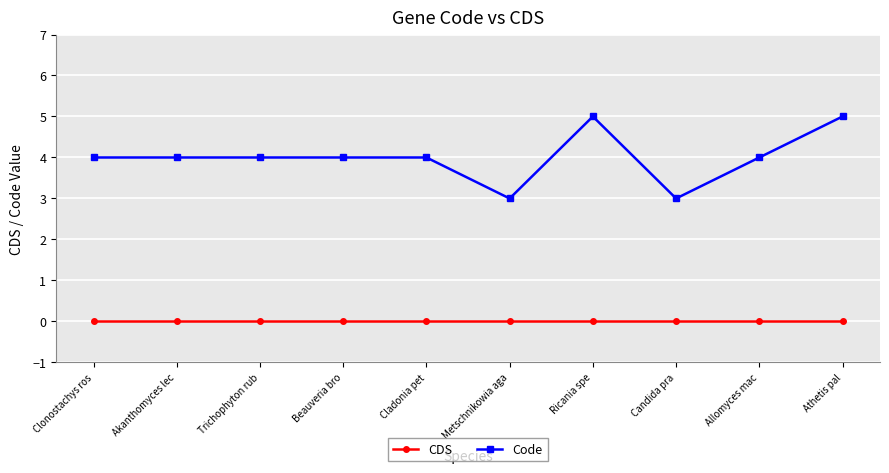

Which series has the largest total across all categories?

Code